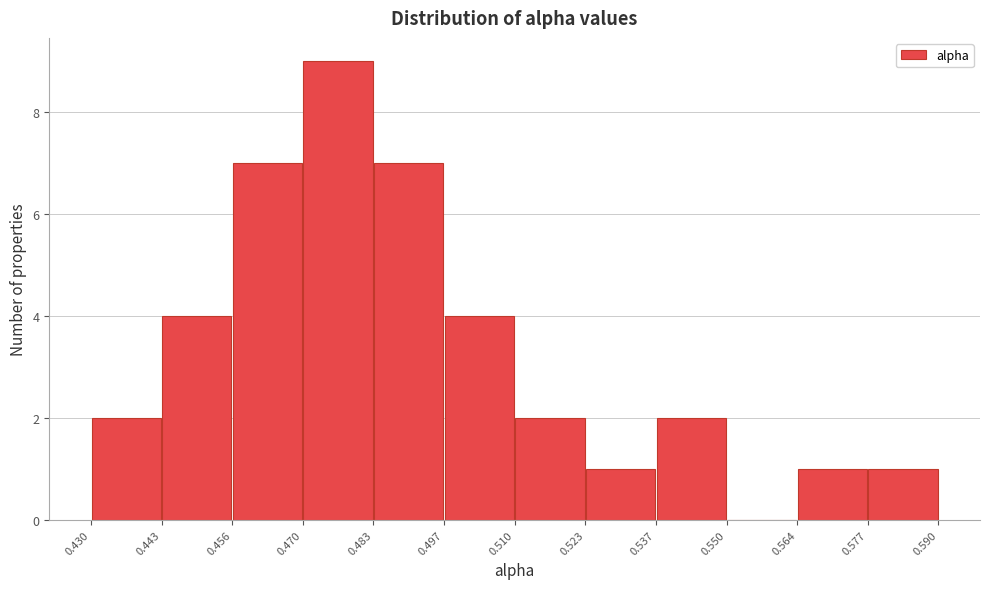

Reading left to right, transcribe this chart: for each bar, give the range it covers on the x-axis and its height. The values are not printed on the chart, so give them approximately, as read against the axis.

0.430 to 0.443: 2
0.443 to 0.456: 4
0.456 to 0.470: 7
0.470 to 0.483: 9
0.483 to 0.497: 7
0.497 to 0.510: 4
0.510 to 0.523: 2
0.523 to 0.537: 1
0.537 to 0.550: 2
0.550 to 0.564: 0
0.564 to 0.577: 1
0.577 to 0.590: 1